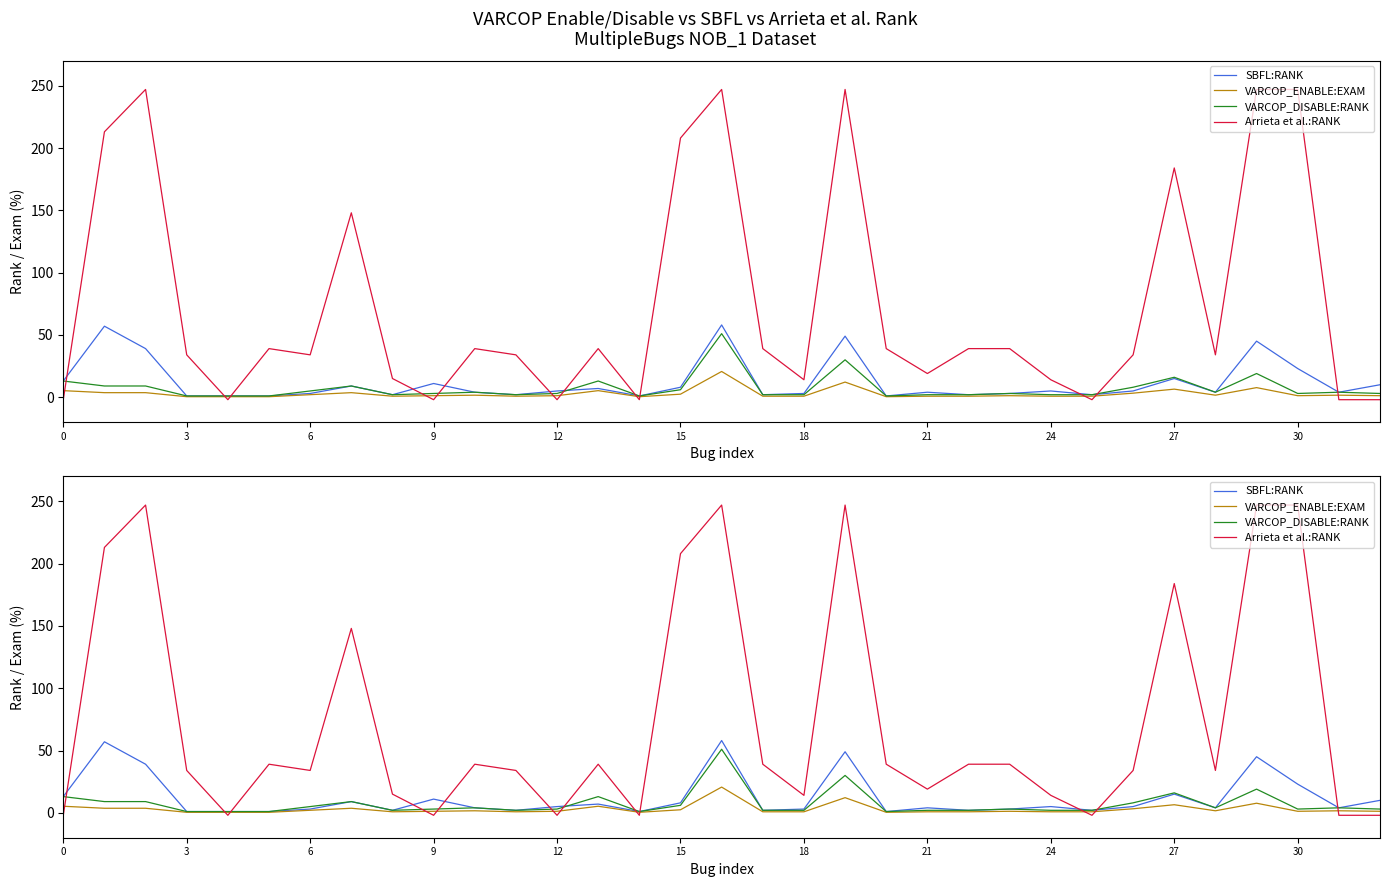

Does the chart have visible grid lines?

No